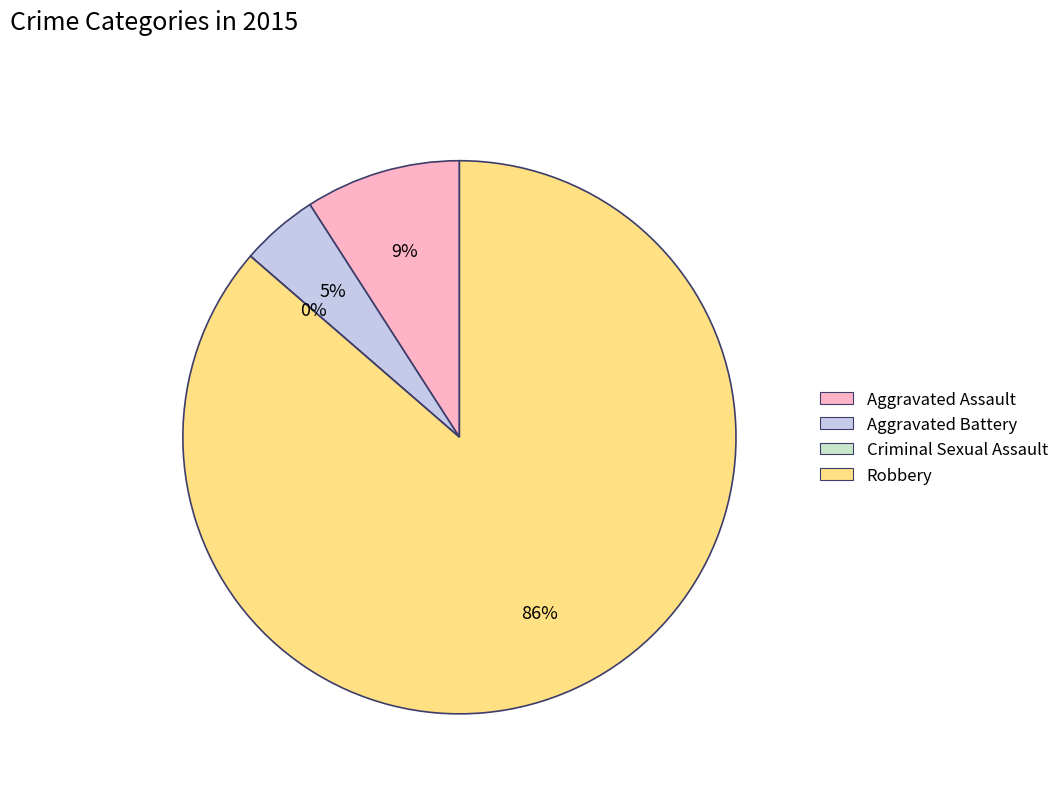

To the nearest percent, what is the difference between the largest and smallest slice percentages?

86%